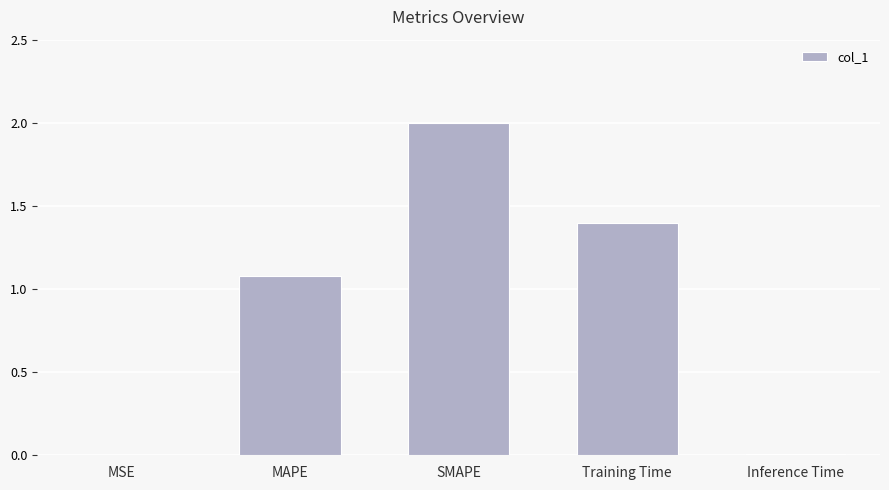

Which label corresponds to the largest value in the chart?

SMAPE